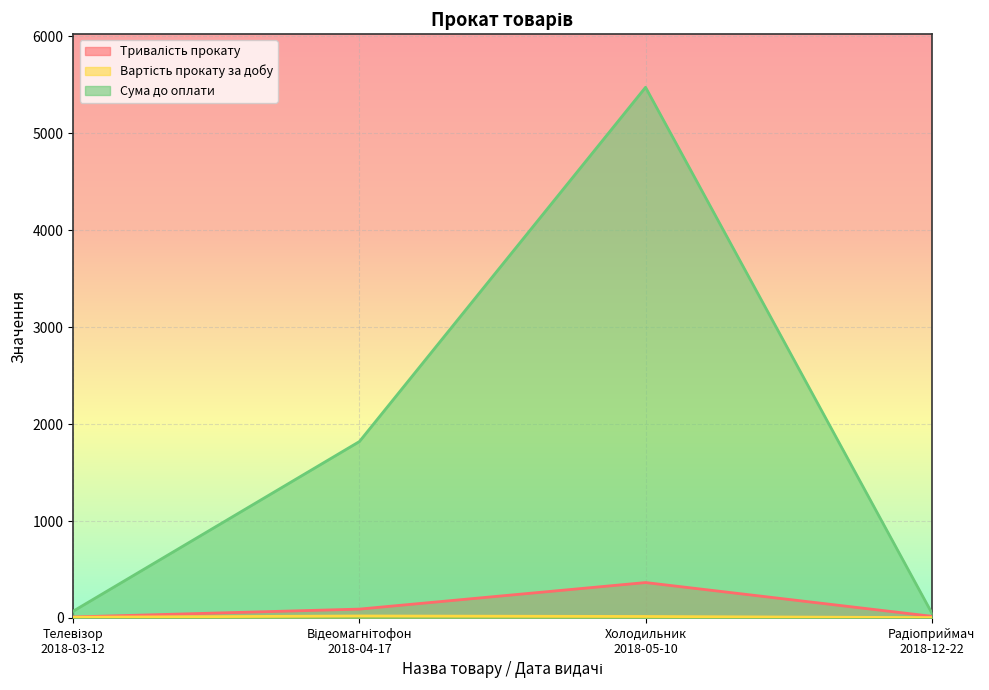

Where is the first local maximum for Вартість прокату за добу?

Відеомагнітофон
2018-04-17